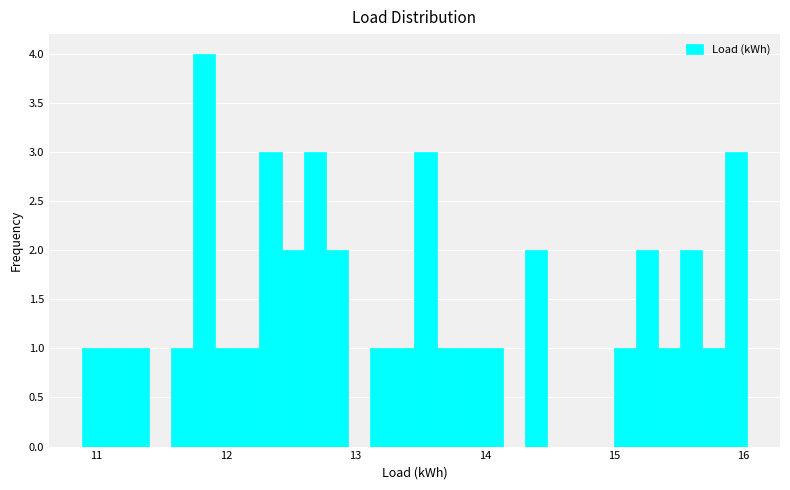

Read against the x-axis, roughly where is the centre of the tallest bar?

11.8